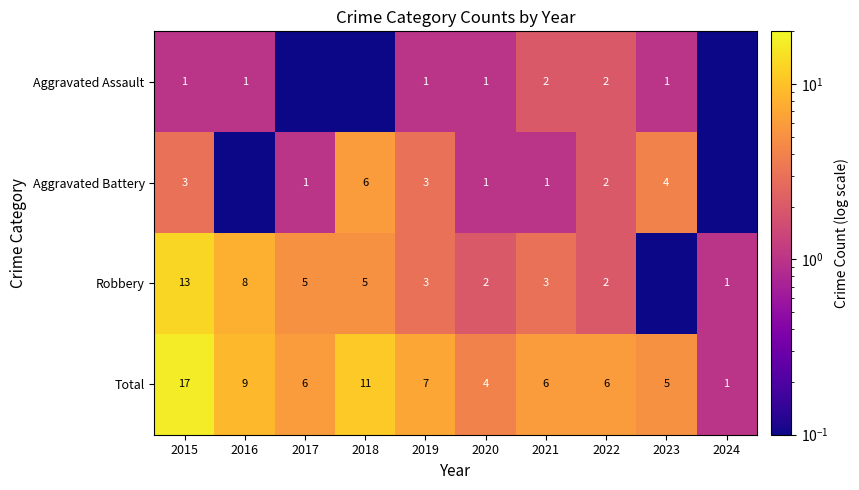

Is the value of Robbery at 2018 greater than the value of Aggravated Assault at 2015?

Yes